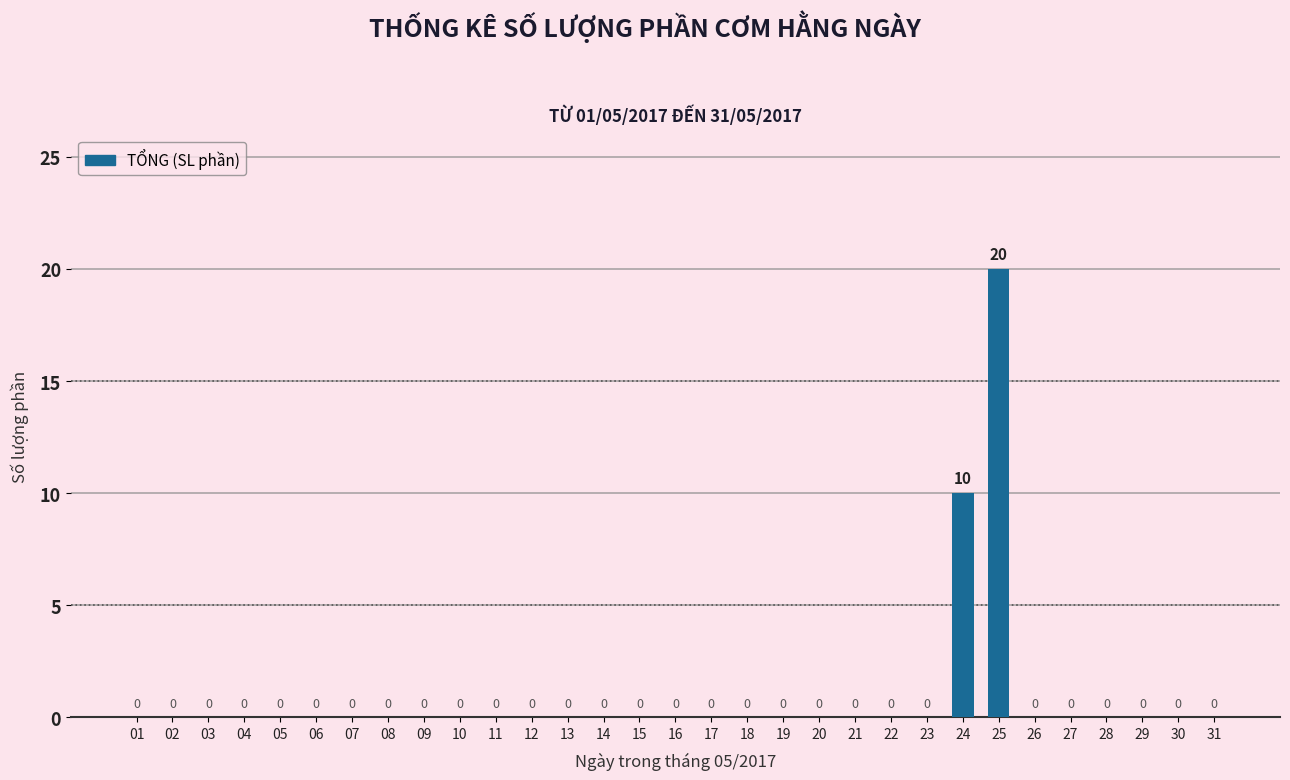

The chart shows a value of 0 at 01. True or false?

True